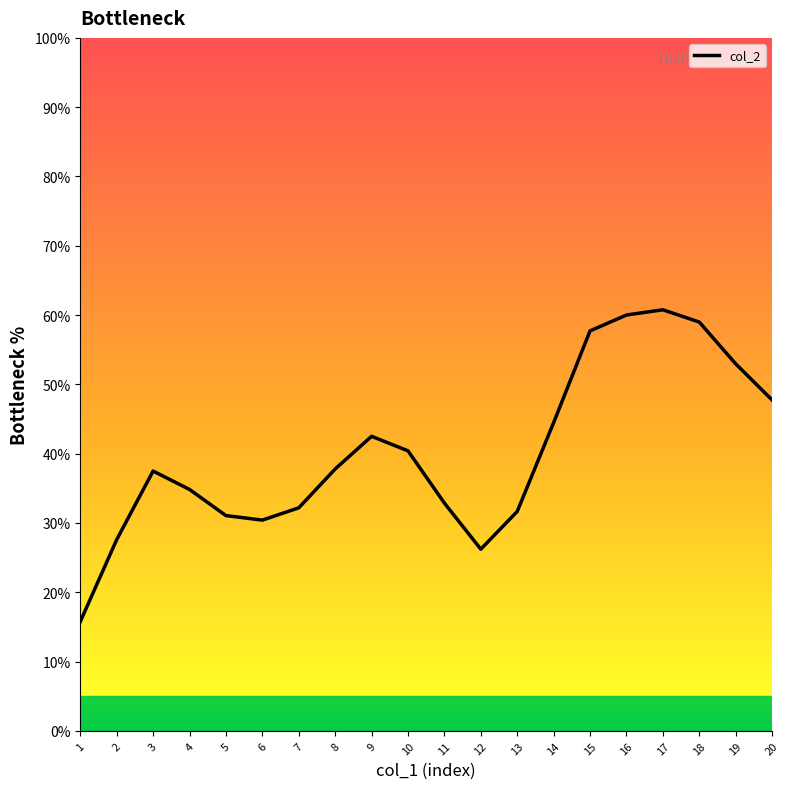

What is the minimum value shown in the chart?

15.8